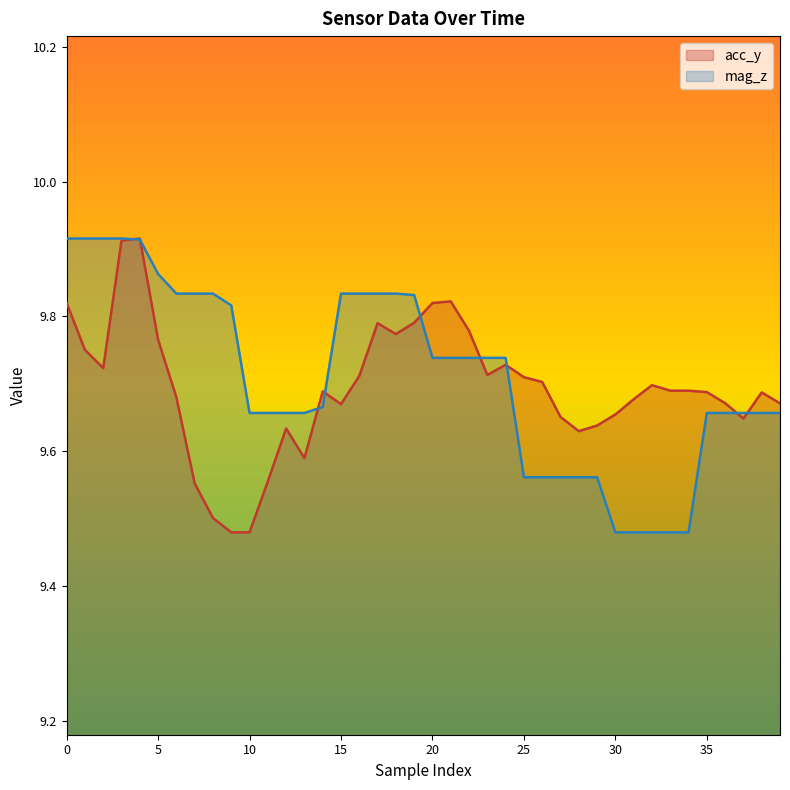

What is the total value across all series at 34?

19.2